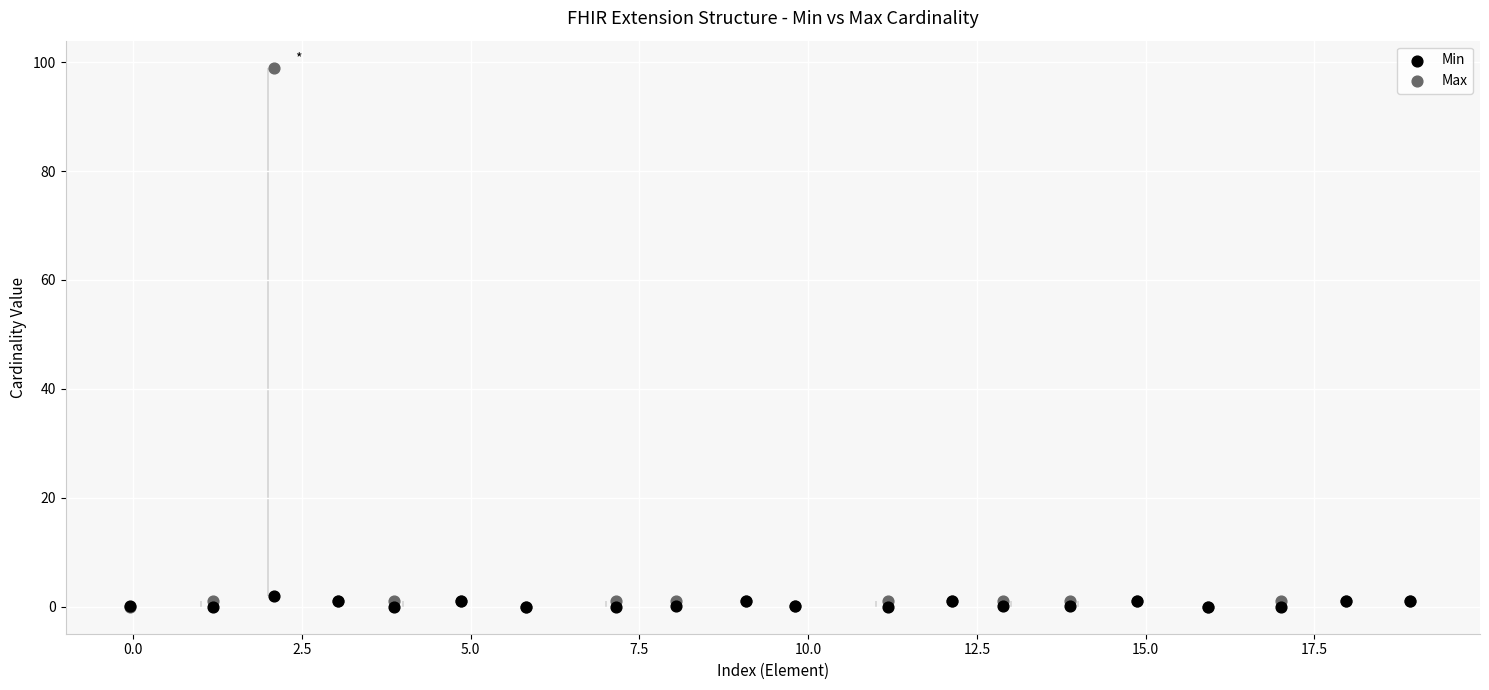

Which series has the largest Y range (max minus min)?

Max